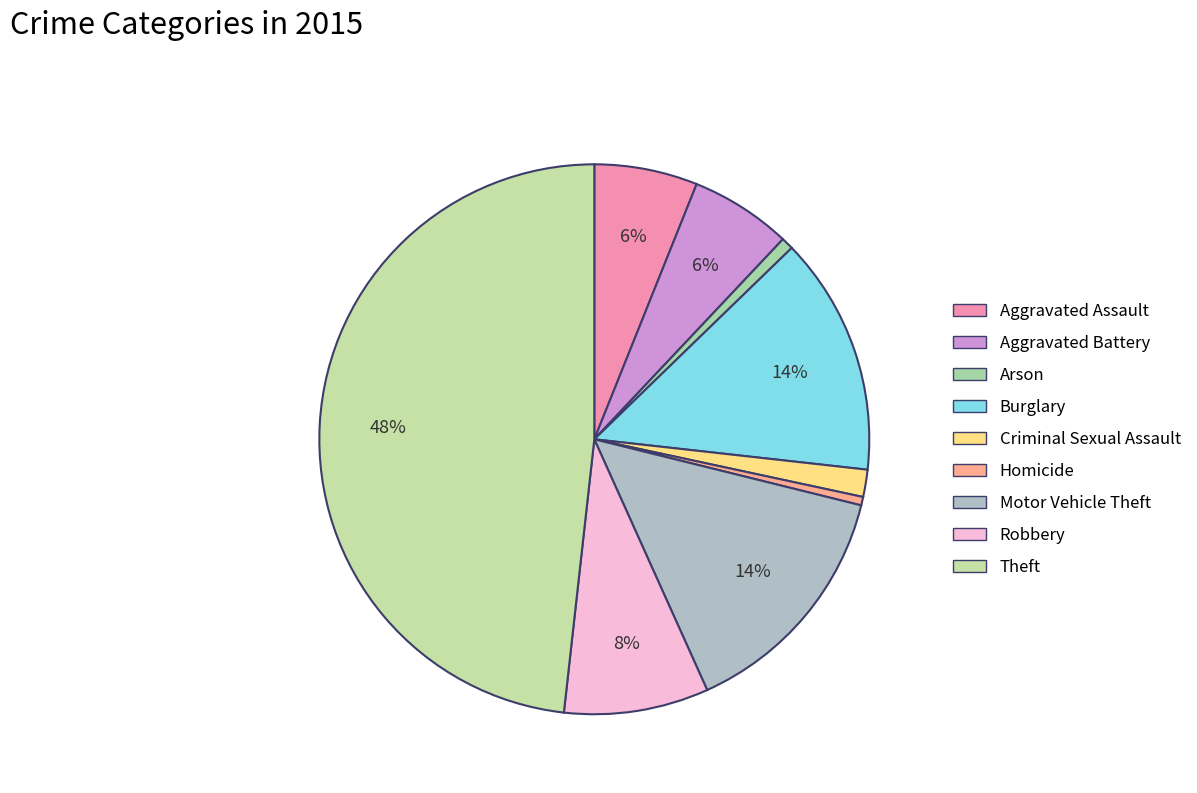

To the nearest percent, what percentage of the pie is Burglary?

14%